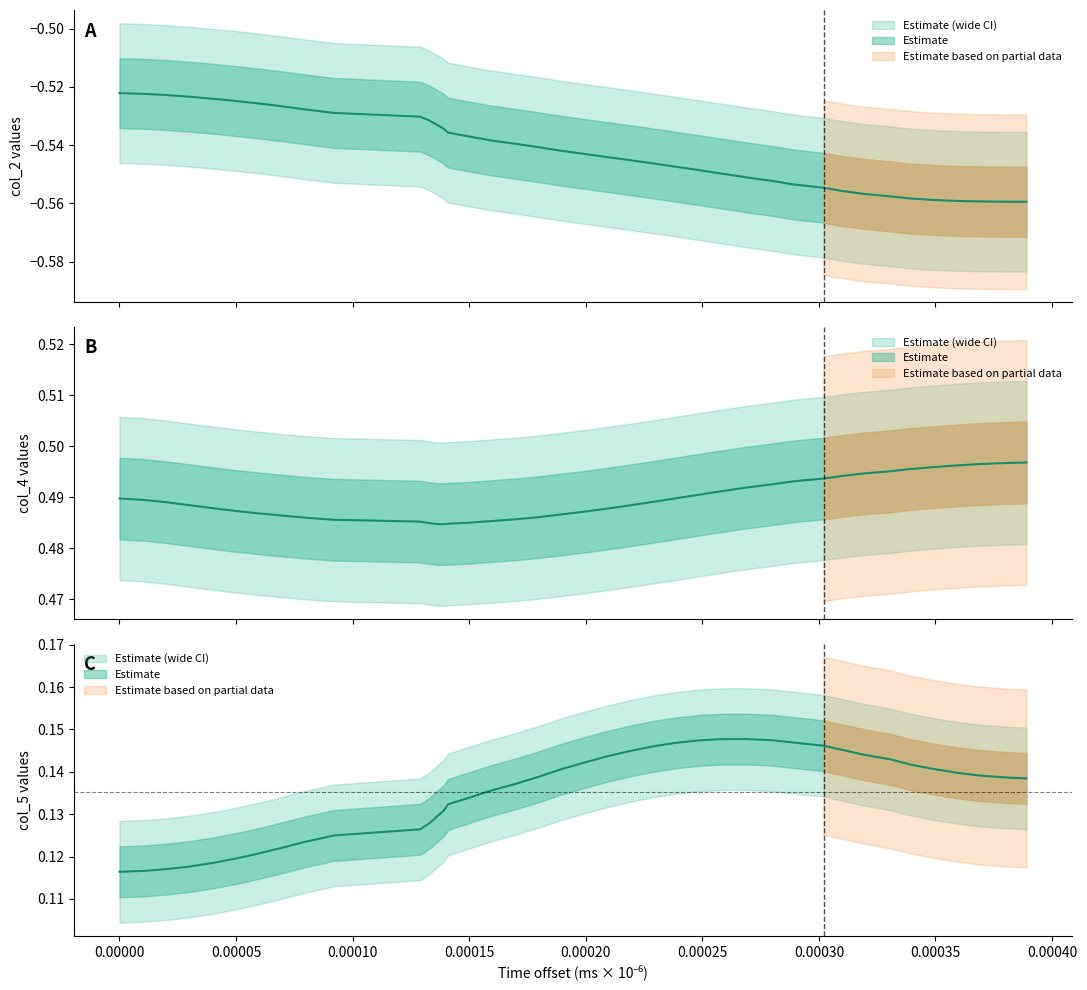

At how many categories does at least one series exceed 0?

40